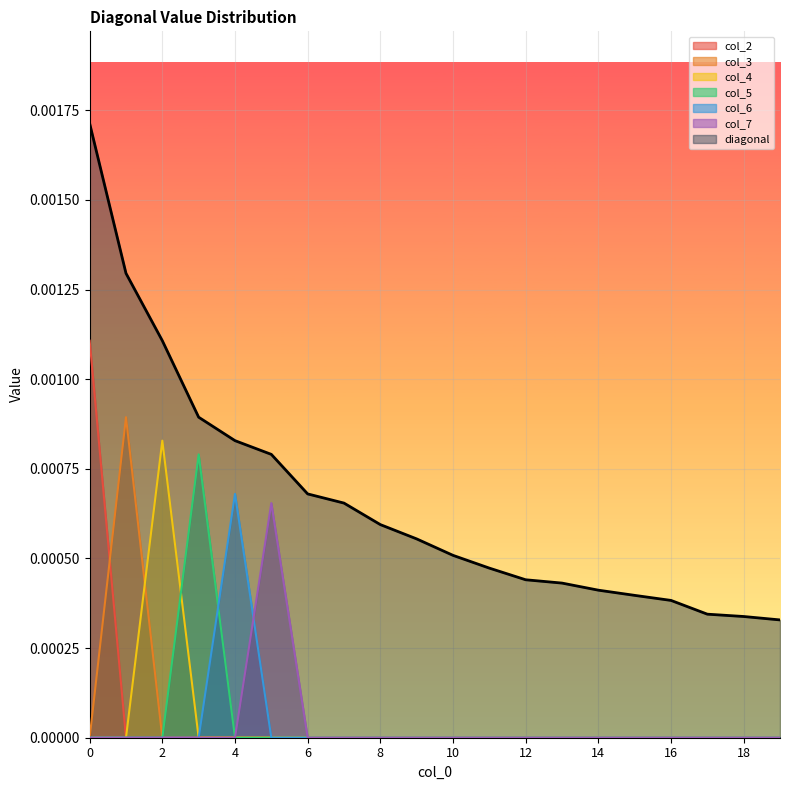

How many lines are shown in the chart?

7